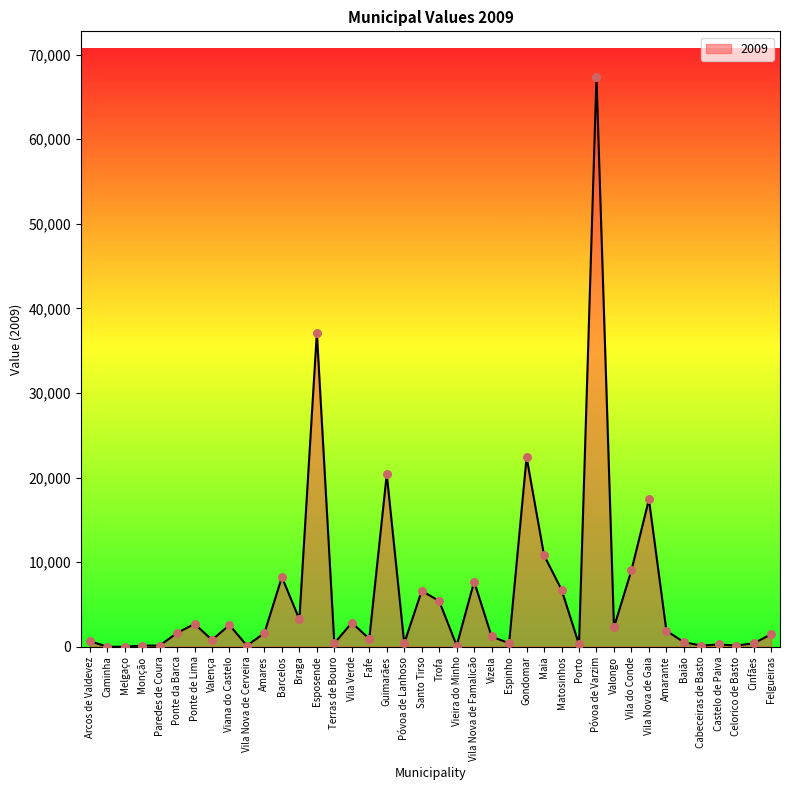

What is the change in value from Paredes de Coura to Vila Nova de Gaia?

+17280